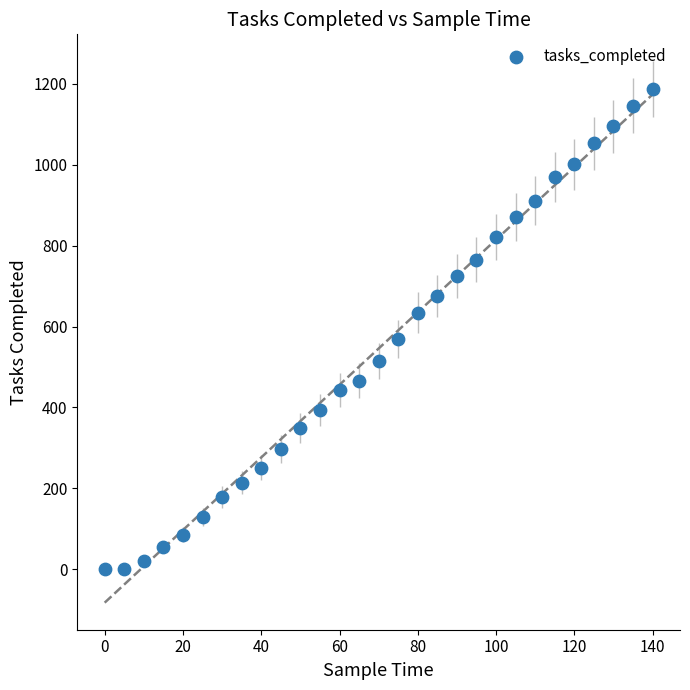

What Y value in the scatter plot is closest to 593?

569